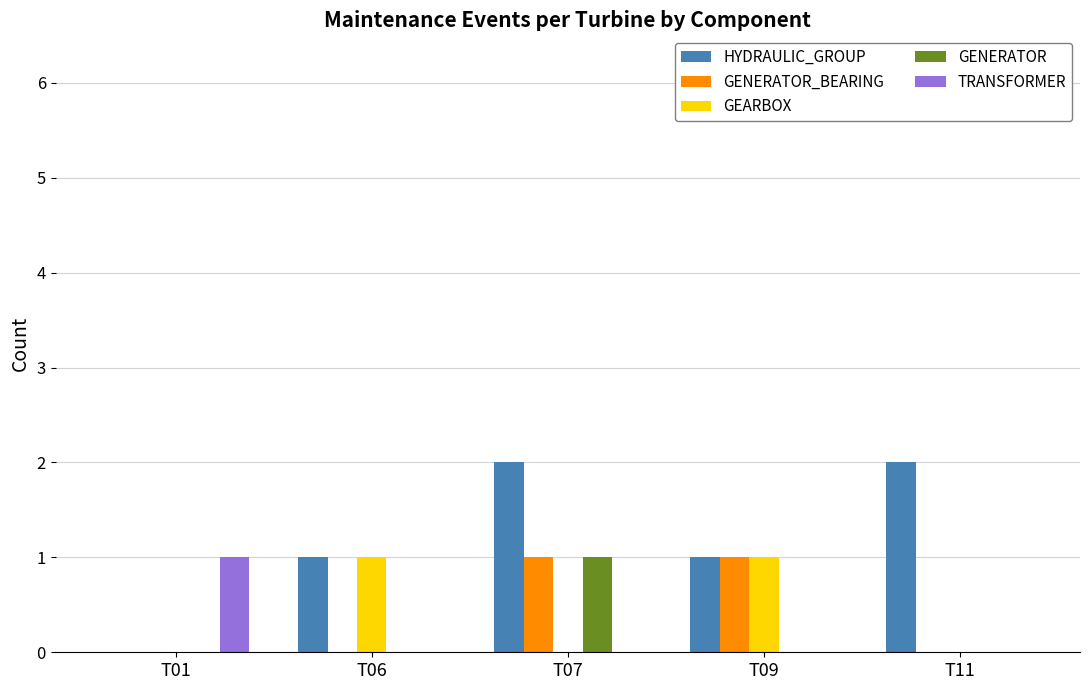

How many data points does each series have?

5